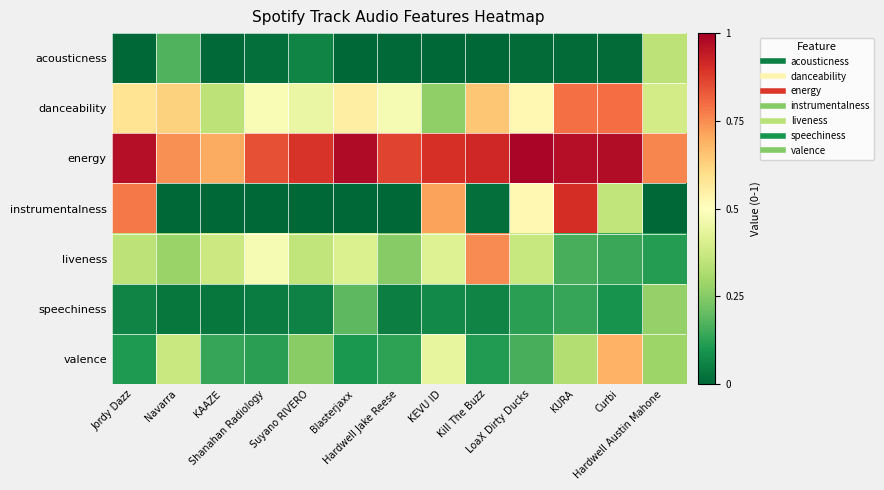

Between Suyano RIVERO and Hardwell Austin Mahone, which is larger?

Hardwell Austin Mahone